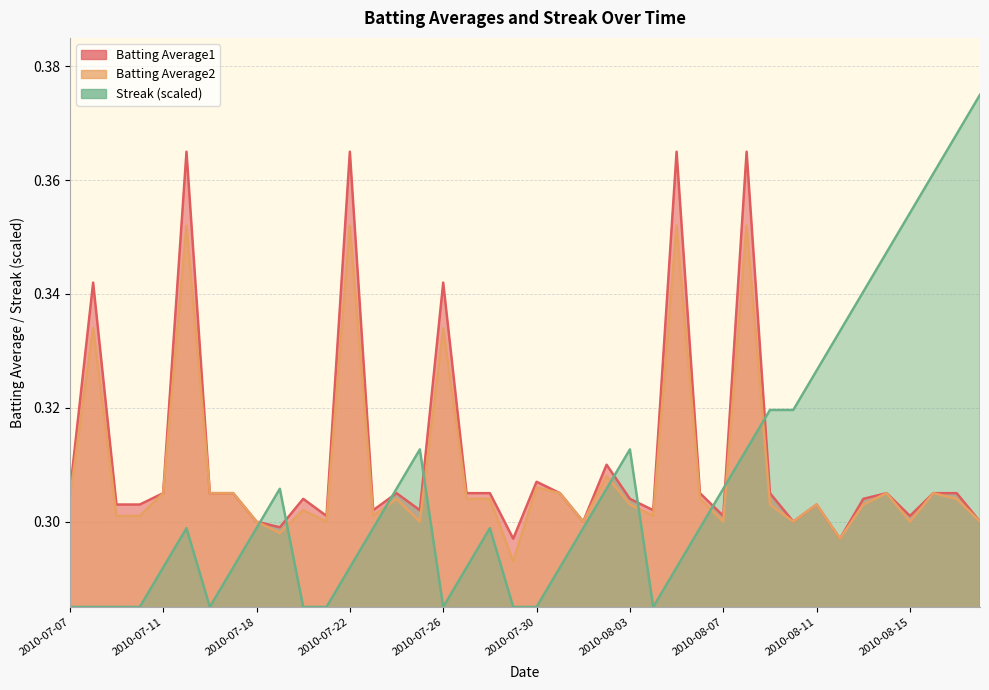

List the series in order of their peak value, lowest first.

Batting Average2, Batting Average1, Streak